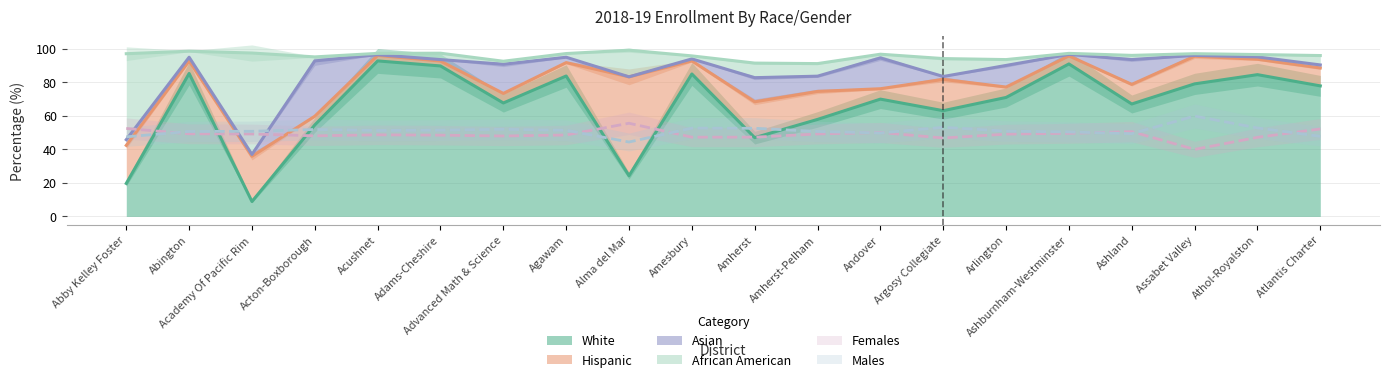

What value does the White series have at Advanced Math & Science?

67.7